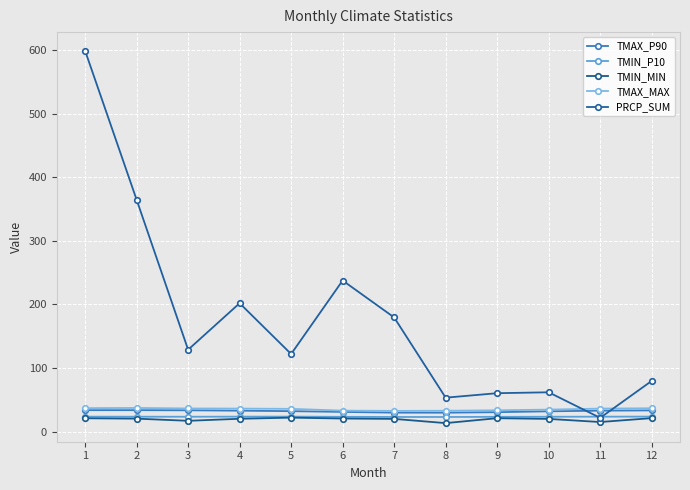

At how many categories does at least one series exceed 378?

1